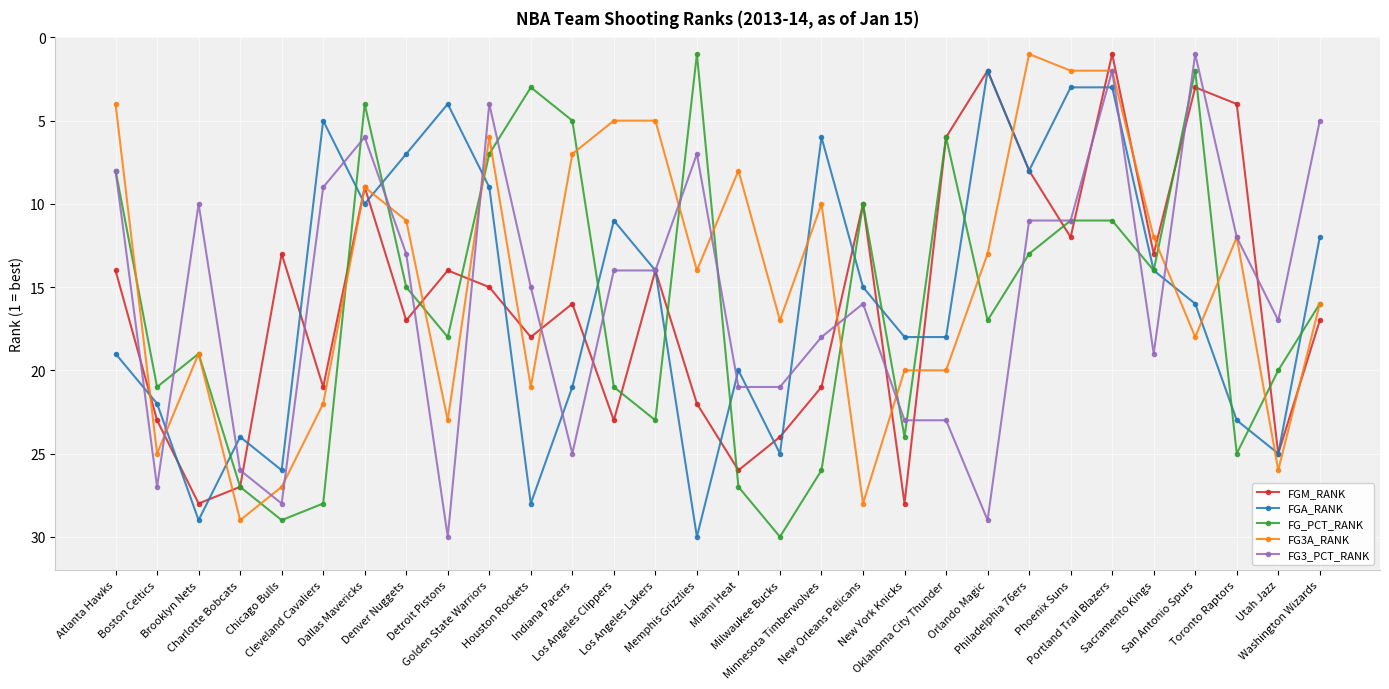

What is the maximum value for FG_PCT_RANK?

30